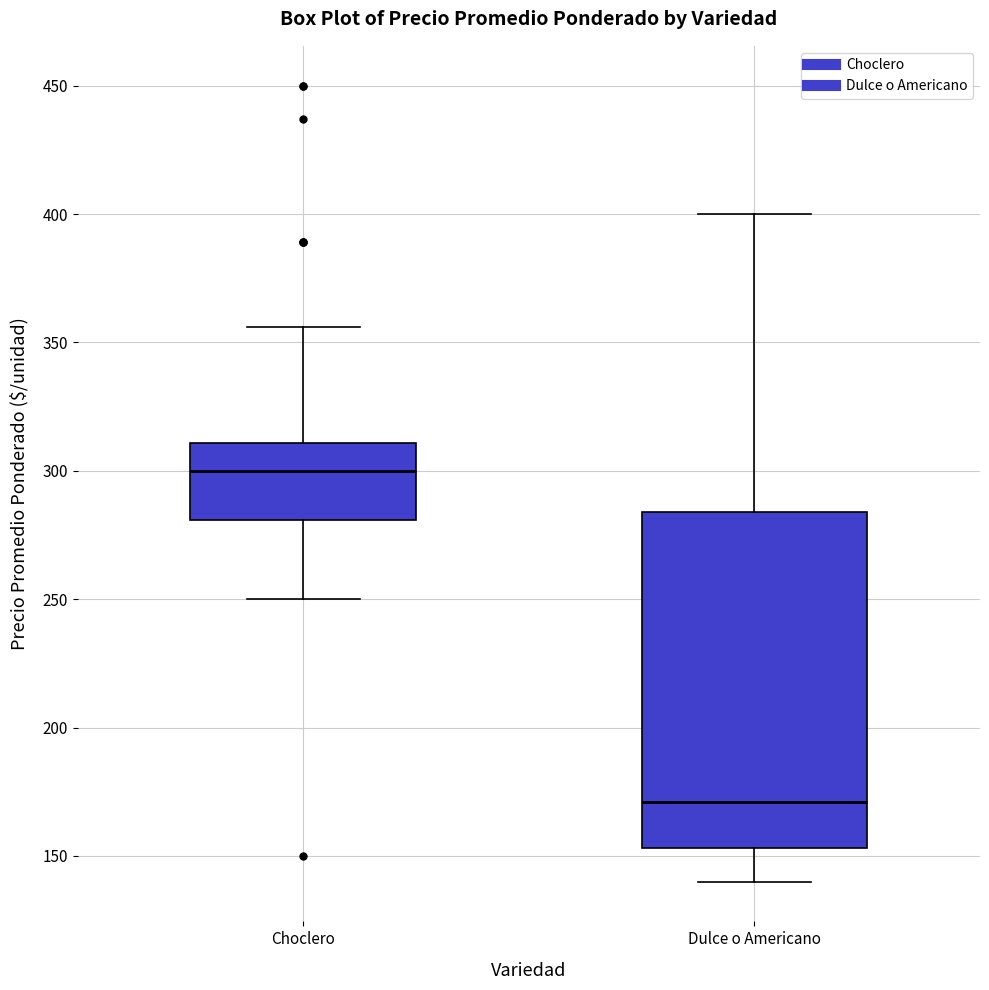

Which box has the highest median line?

Choclero